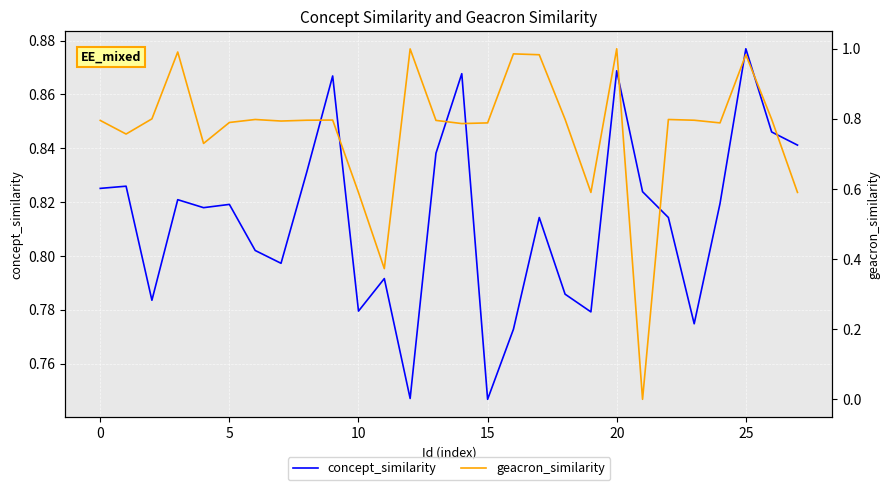

Count the number of categories in the chart.

28